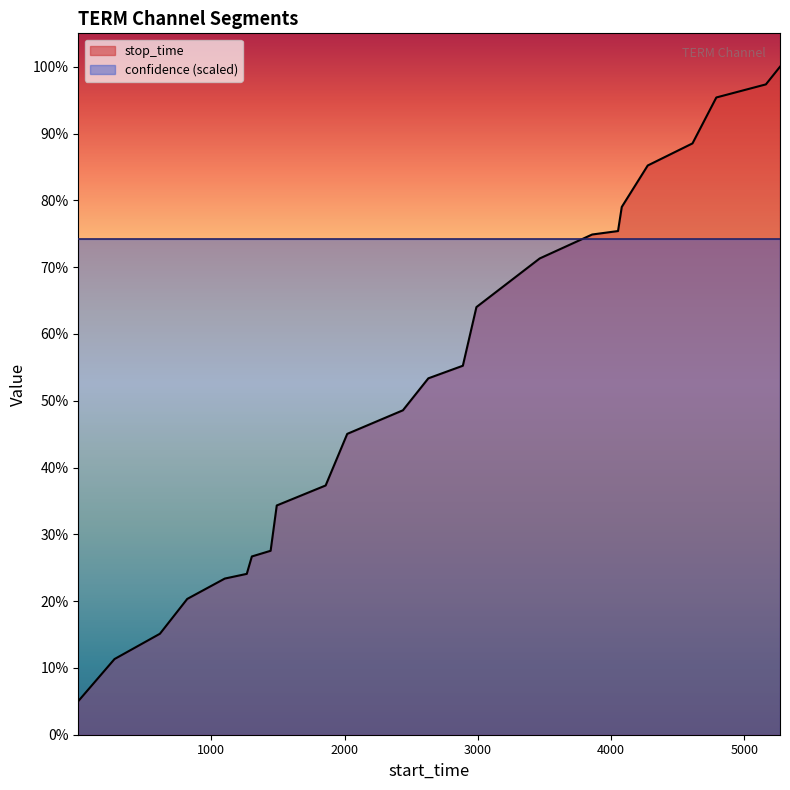

Reading left to right, what are all the values shown in this chart?

1=272	273=613	614=818	819=1100	1101=1265	1266=1303	1304=1444	1445=1490	1491=1857	1858=2019	2020=2437	2438=2628	2629=2887	2888=2989	2990=3464	3465=3858	3859=4052	4053=4080	4081=4275	4276=4611	4612=4790	4791=5162	5163=5268	5269=5411